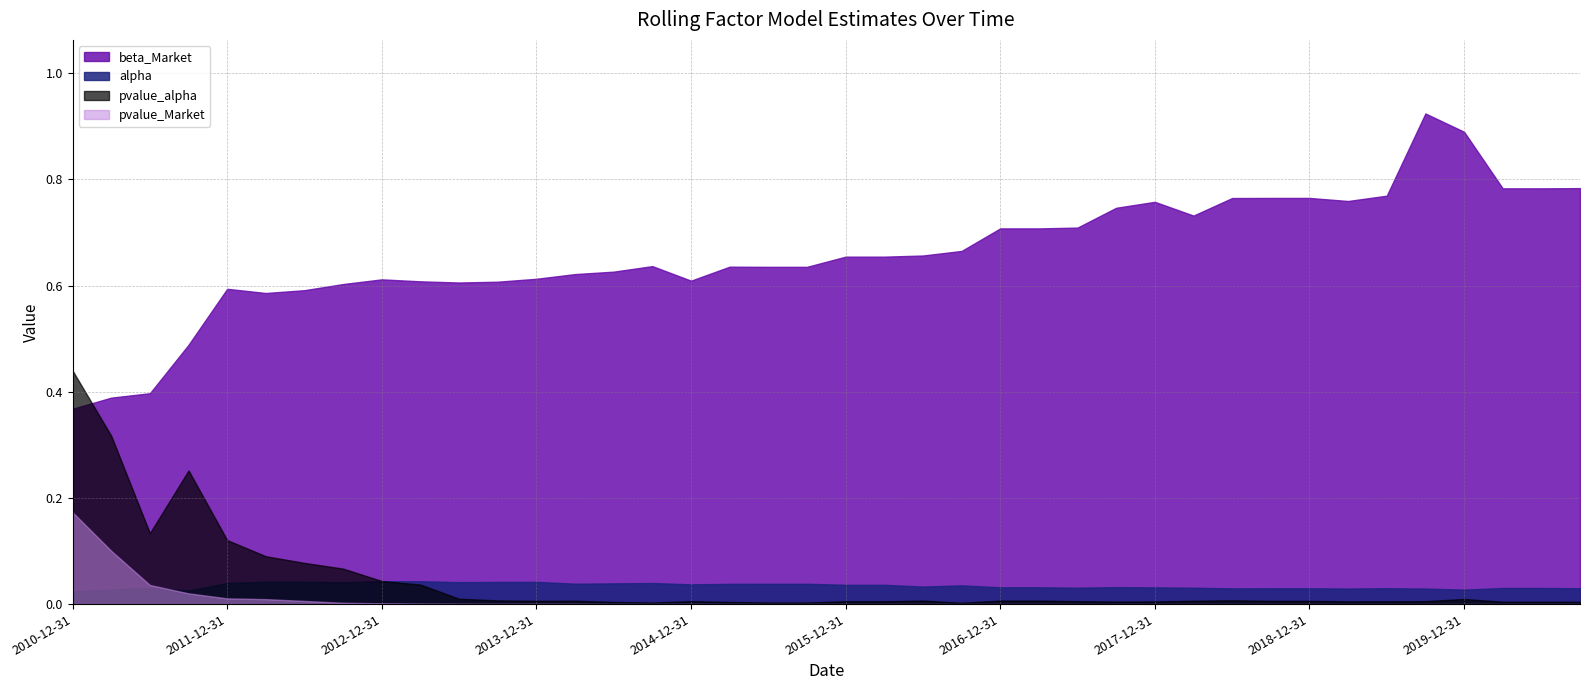

Where is pvalue_alpha nearest to the value 0?

2016-09-30